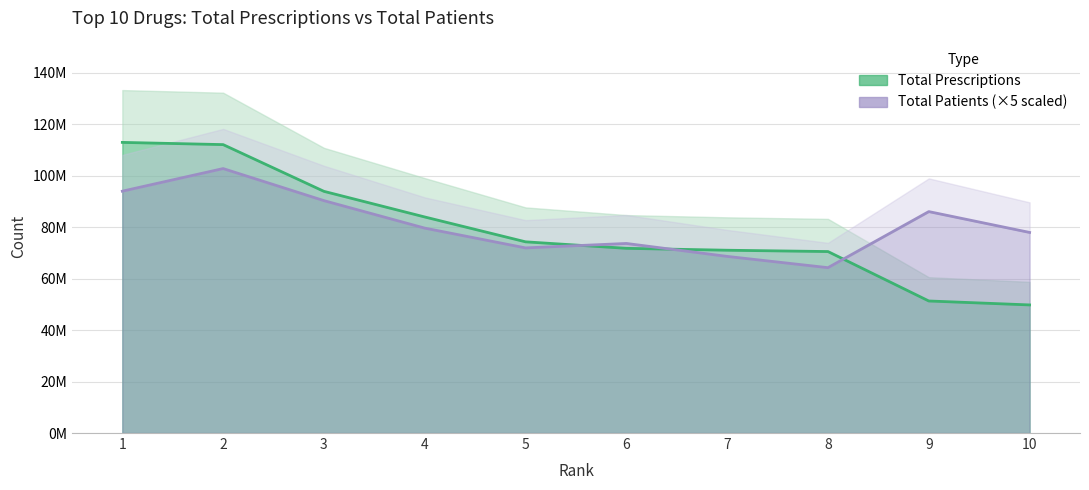

What is the spread (max minus min) of values at 3?

3609790